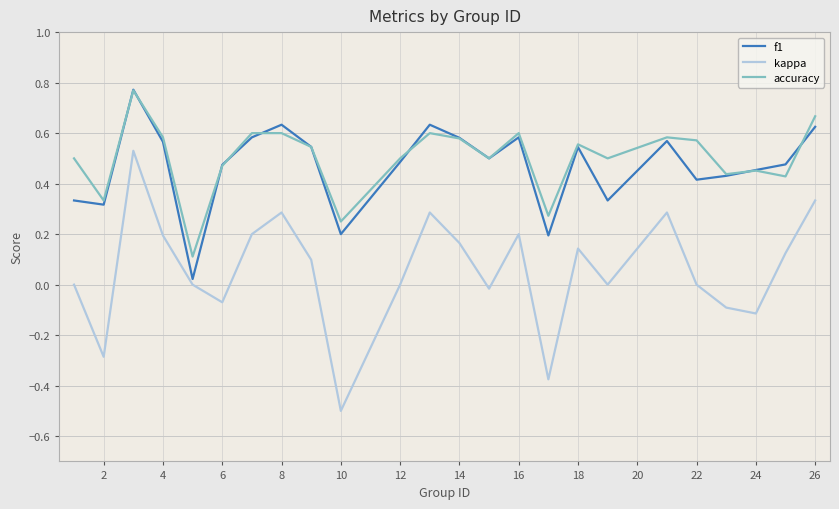

True or false: kappa and accuracy cross at least once.

False